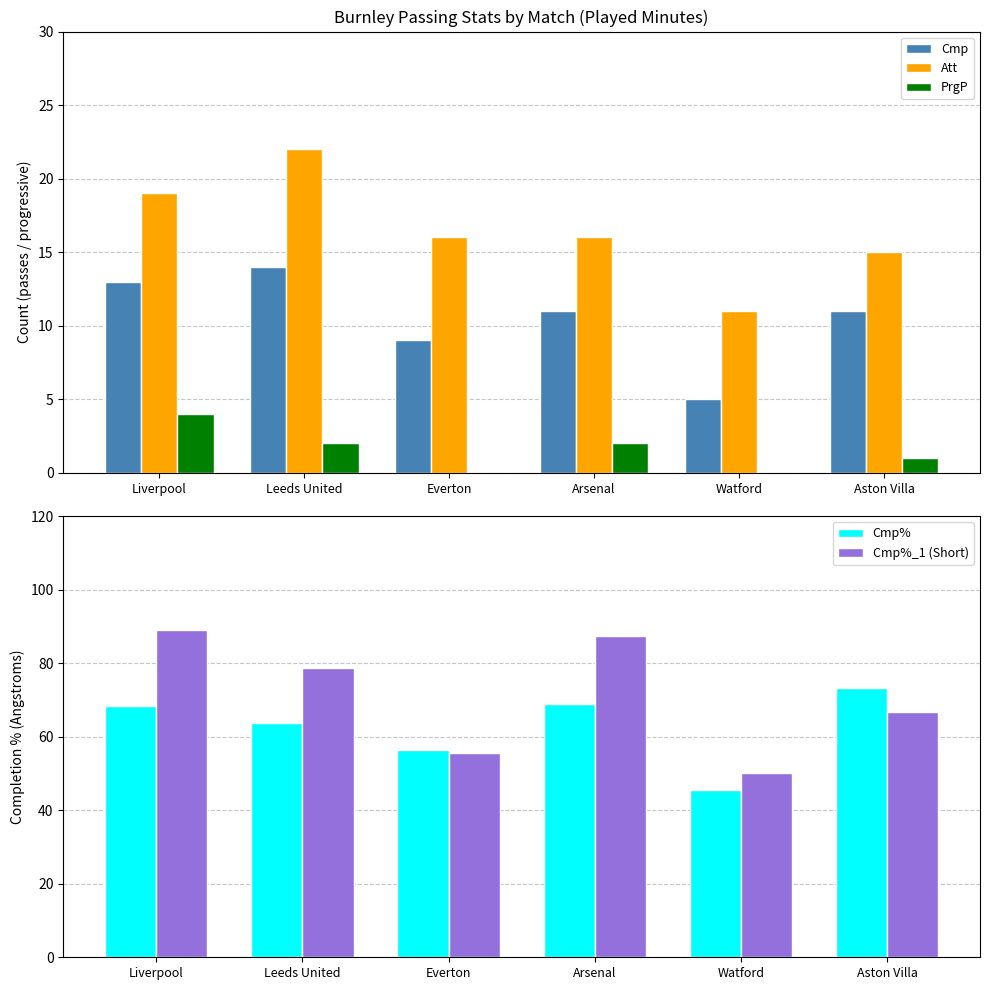

Is it true that Cmp equals 13.0 at Liverpool?

True